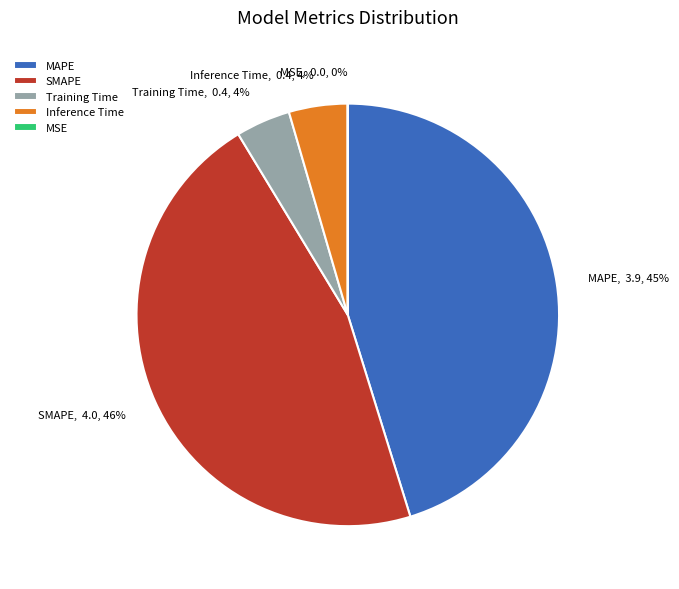

To the nearest percent, what portion does SMAPE represent?

46%